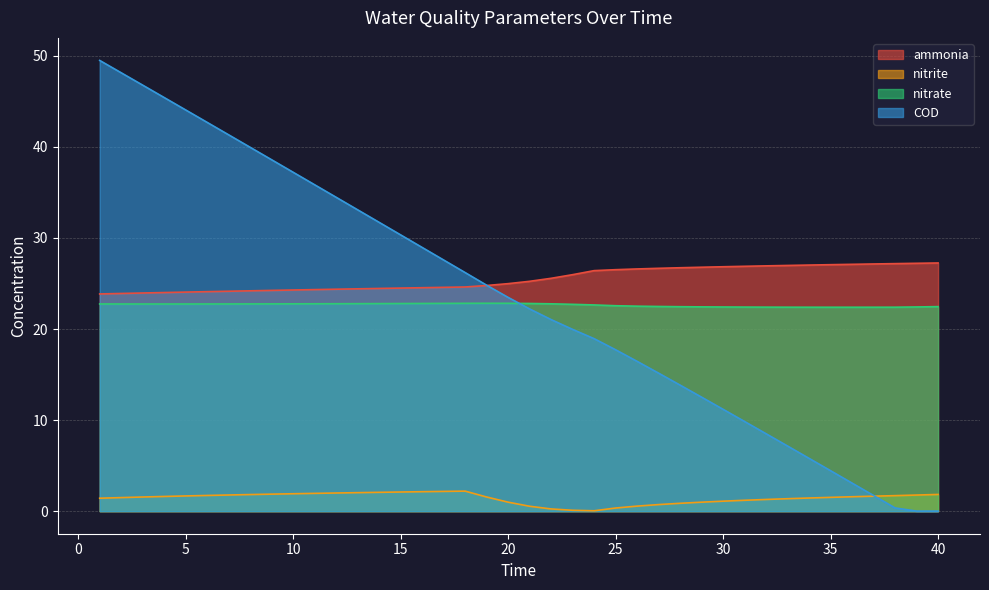

What is the maximum value for ammonia?

27.3